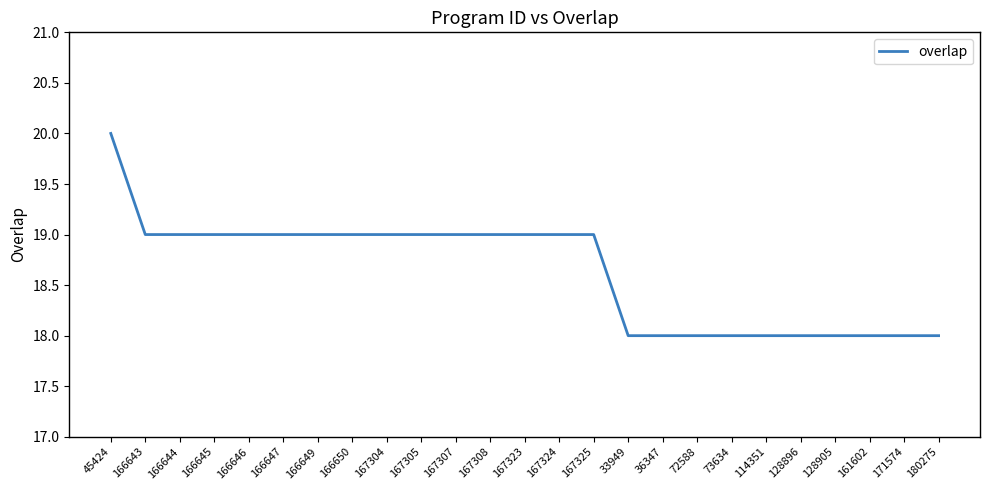

How many values are between 18 and 19?

24